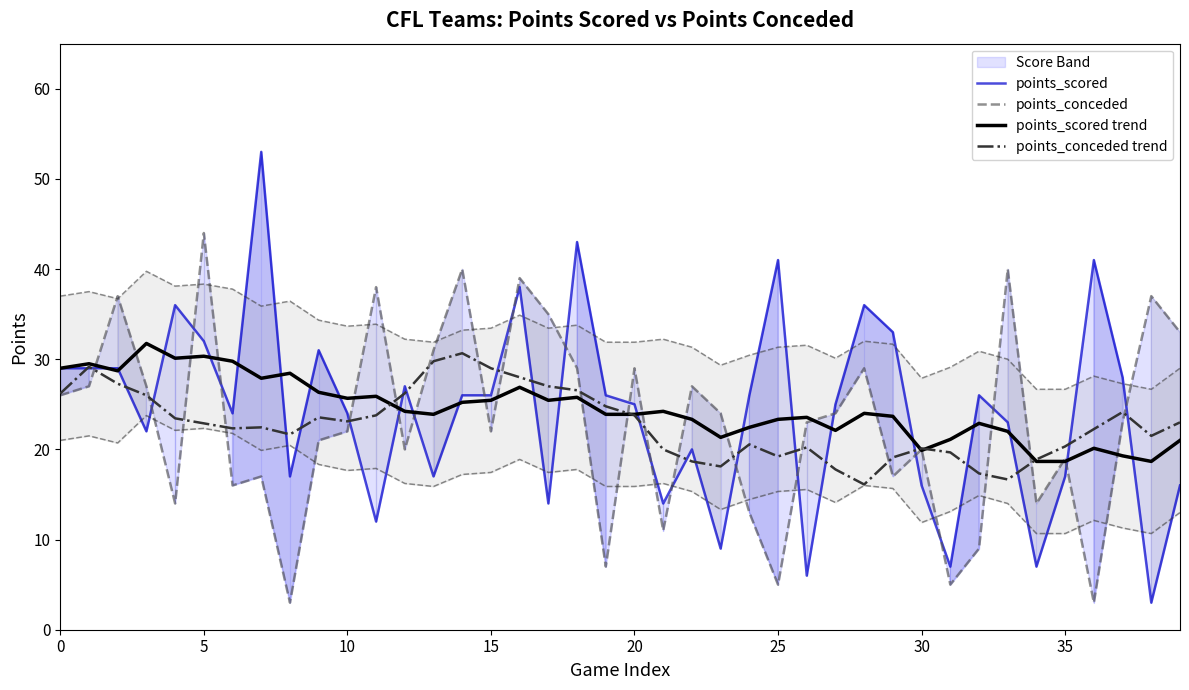

Rank the series at 32 from highest to lowest value.

points_scored, points_scored trend, points_conceded trend, points_conceded